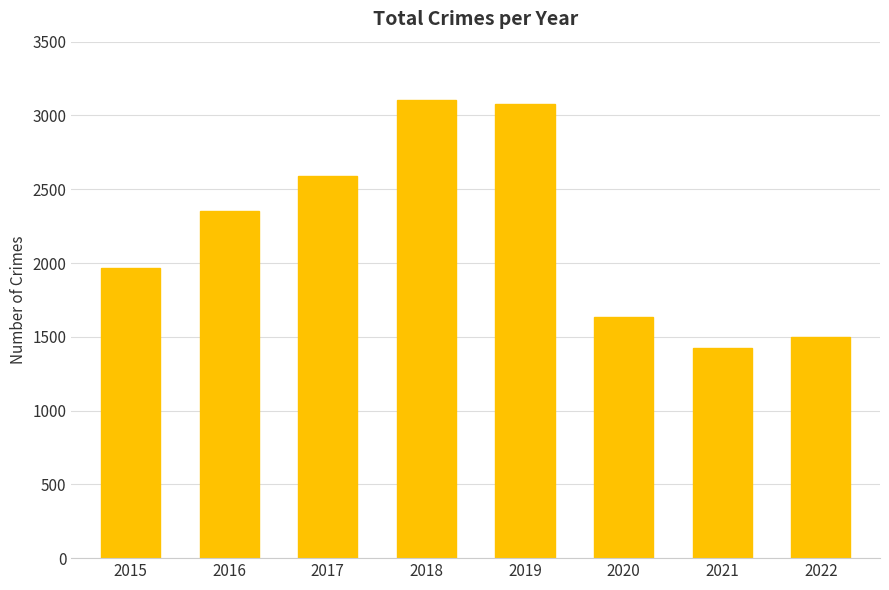

Which has a higher value, 2016 or 2020?

2016